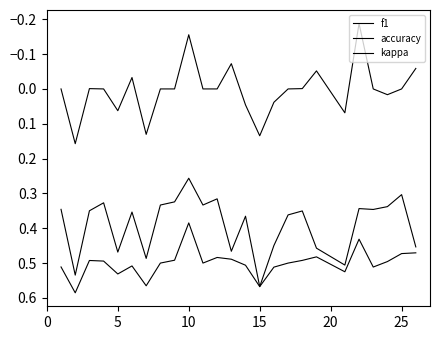

How many lines are shown in the chart?

3